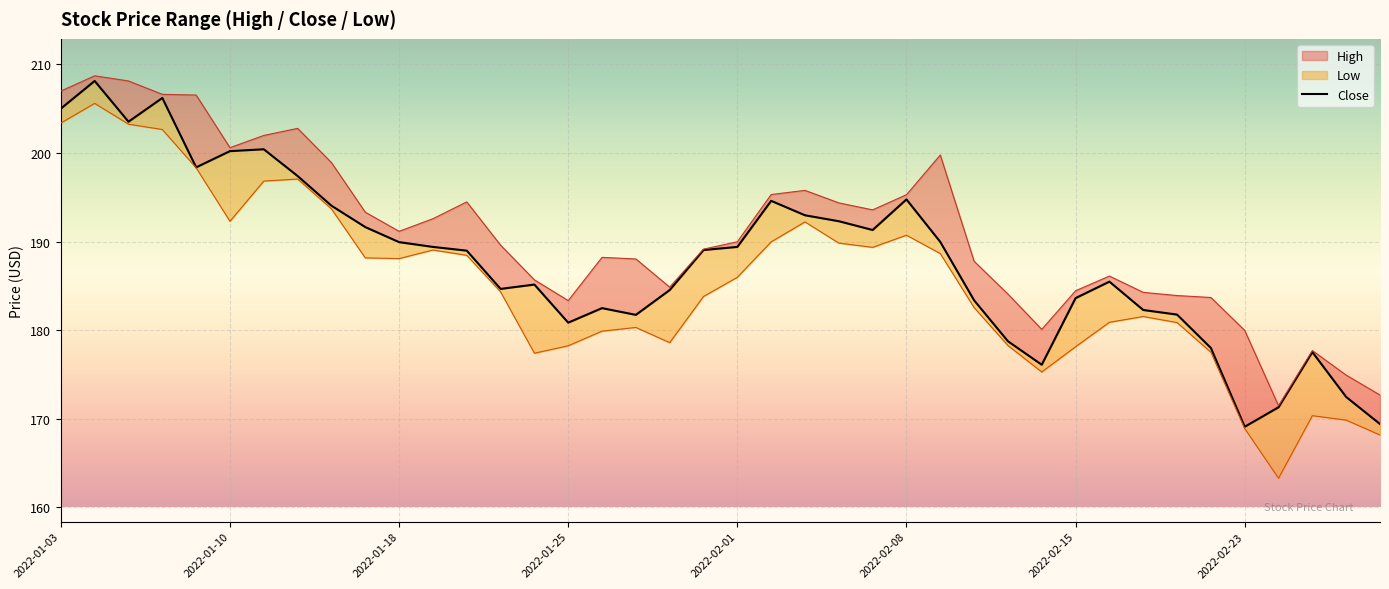

Reading right to left, what are all the values shown in this chart?

169.4	172.5	177.5	171.3	169.1	178.0	181.8	182.3	185.5	183.6	176.1	178.8	183.4	190.0	194.8	191.3	192.3	193.0	194.6	189.4	189.1	184.5	181.7	182.5	180.8	185.2	184.7	189.0	189.4	189.9	191.6	194.1	197.4	200.4	200.2	198.4	206.2	203.5	208.1	205.0